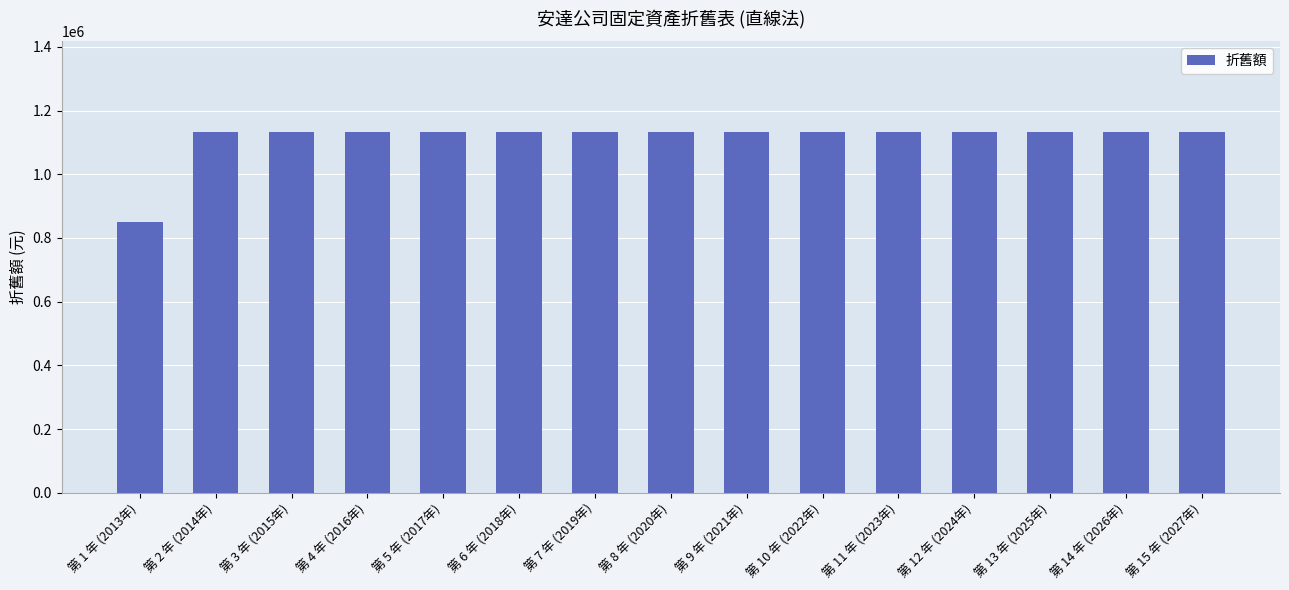

Is it true that the value at 第 15 年 (2027年) is 1133333.3?

True